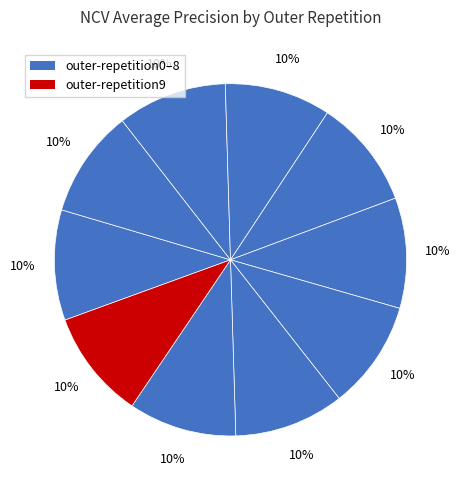

Is there any slice that represents more than half of the pie?

No